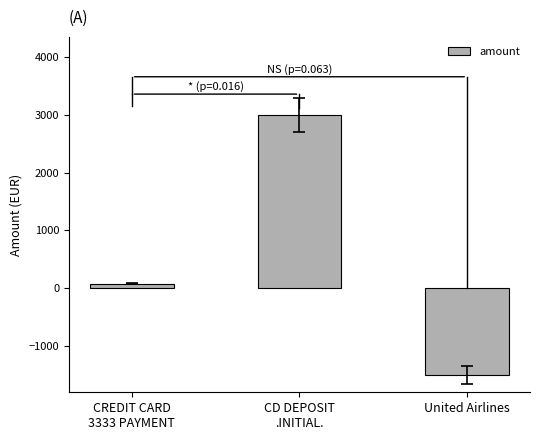

List the labels in order of value, largest first.

CD DEPOSIT
.INITIAL., CREDIT CARD
3333 PAYMENT, United Airlines